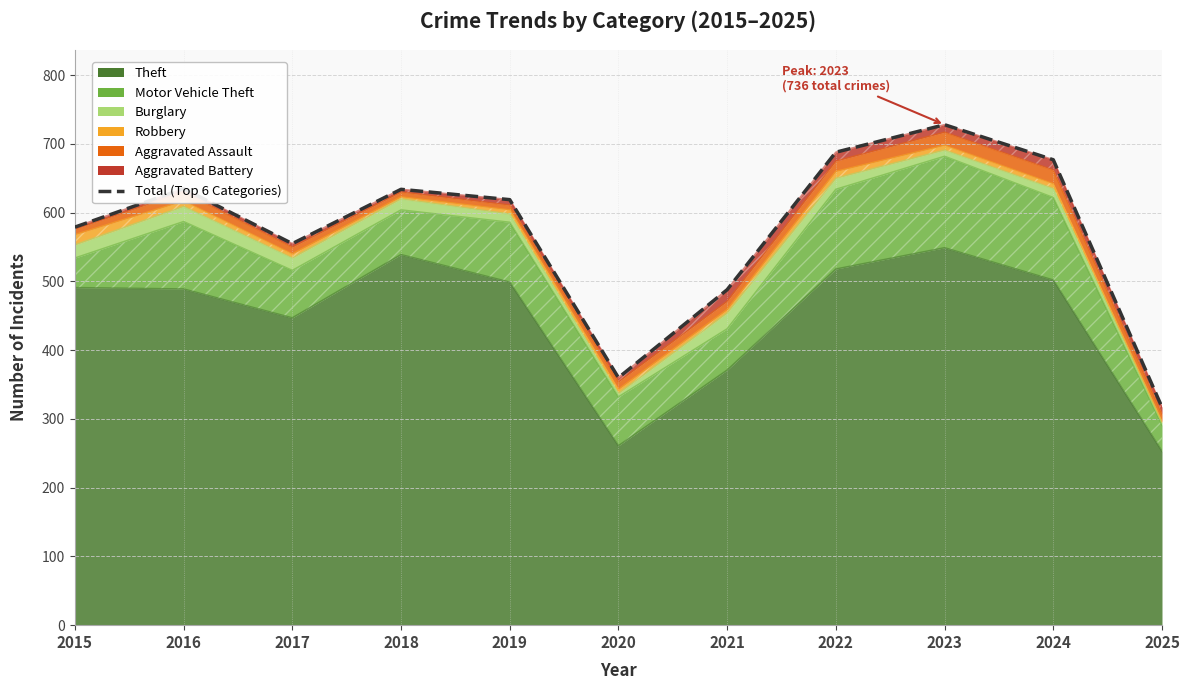

Reading left to right, extract all data points from this chart.

2015=579	2016=635	2017=555	2018=634	2019=619	2020=360	2021=488	2022=688	2023=728	2024=677	2025=317